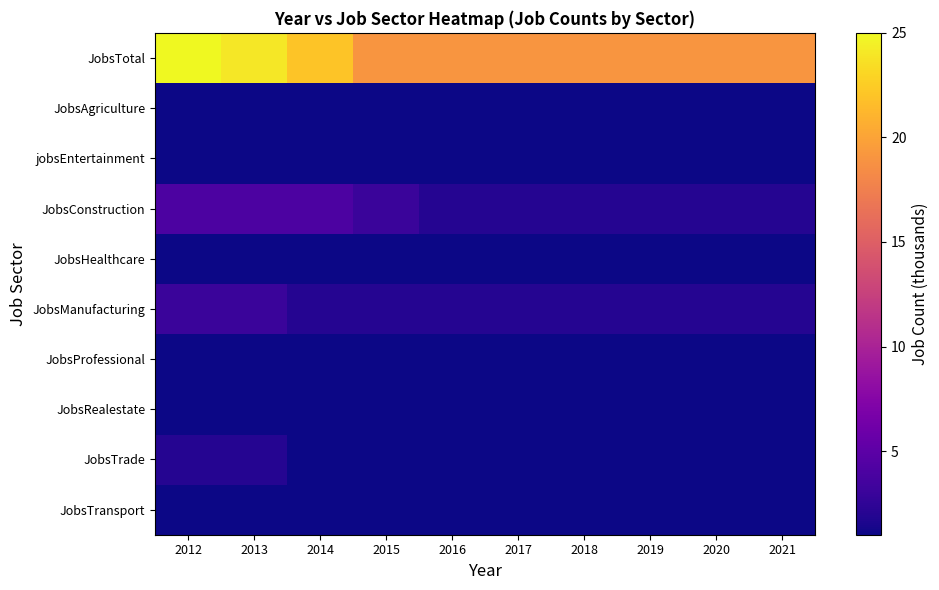

Which series has the largest range (max minus min)?

JobsTotal